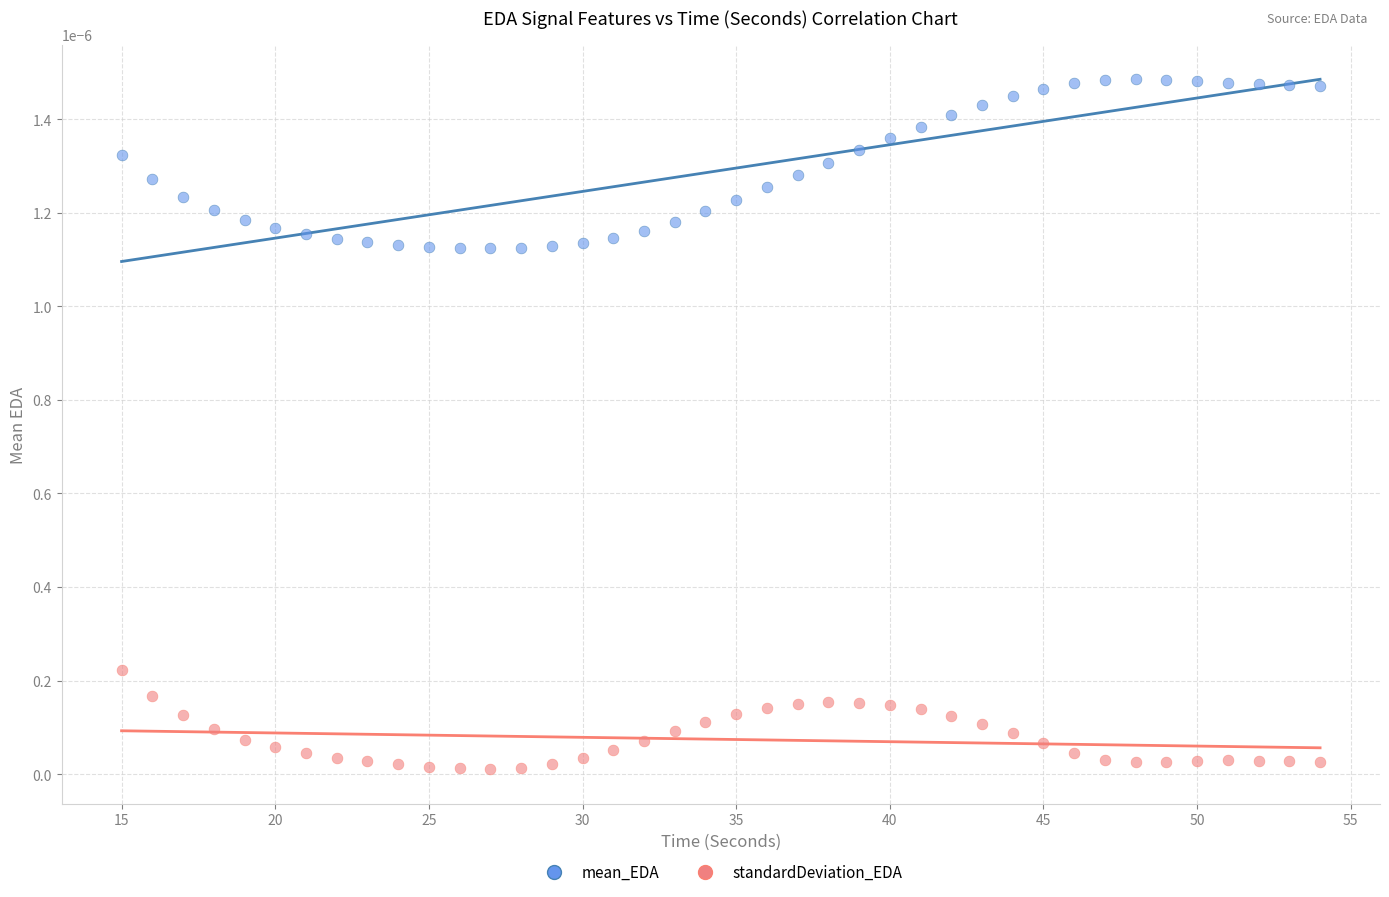

Which series reaches the maximum Y coordinate?

mean_EDA